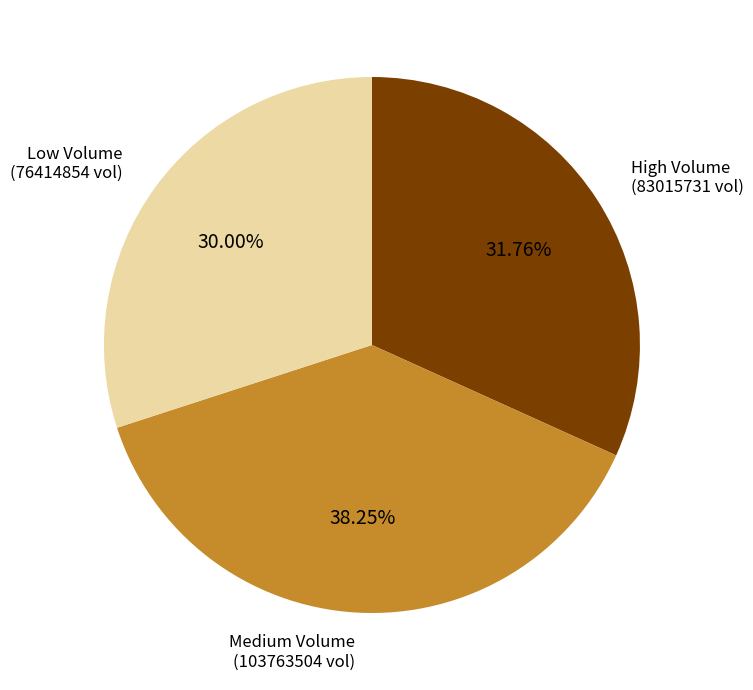

Does any single category account for the majority?

No